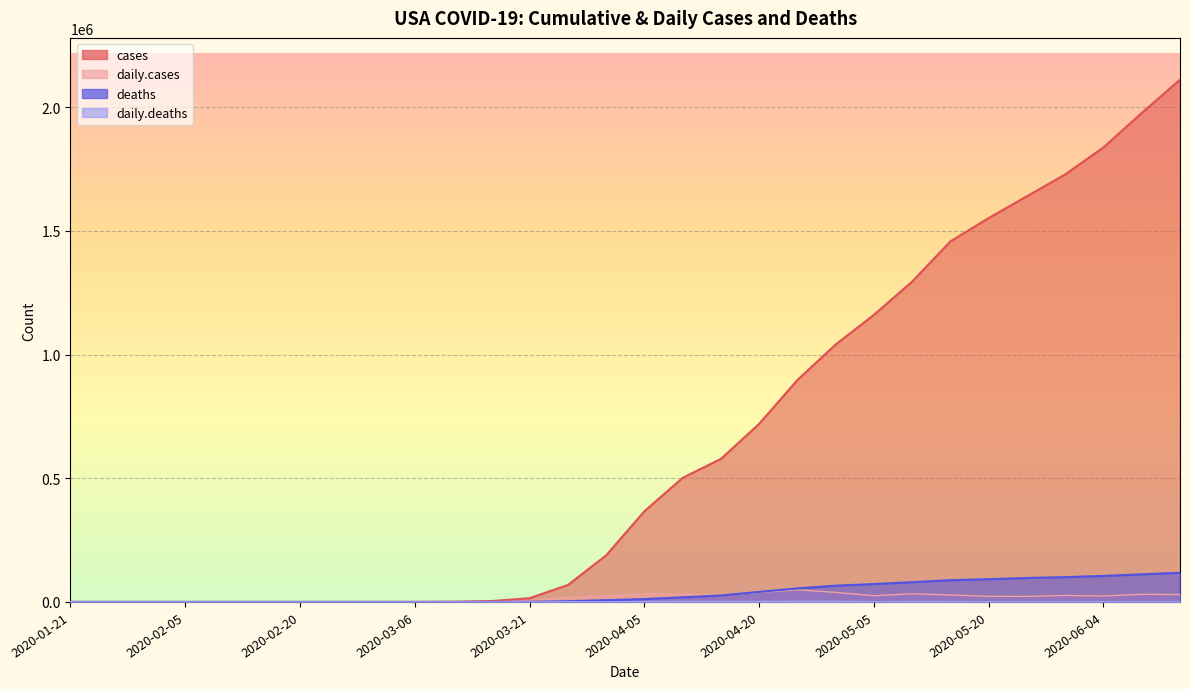

What are all the series names shown in the legend?

cases, daily.cases, deaths, daily.deaths